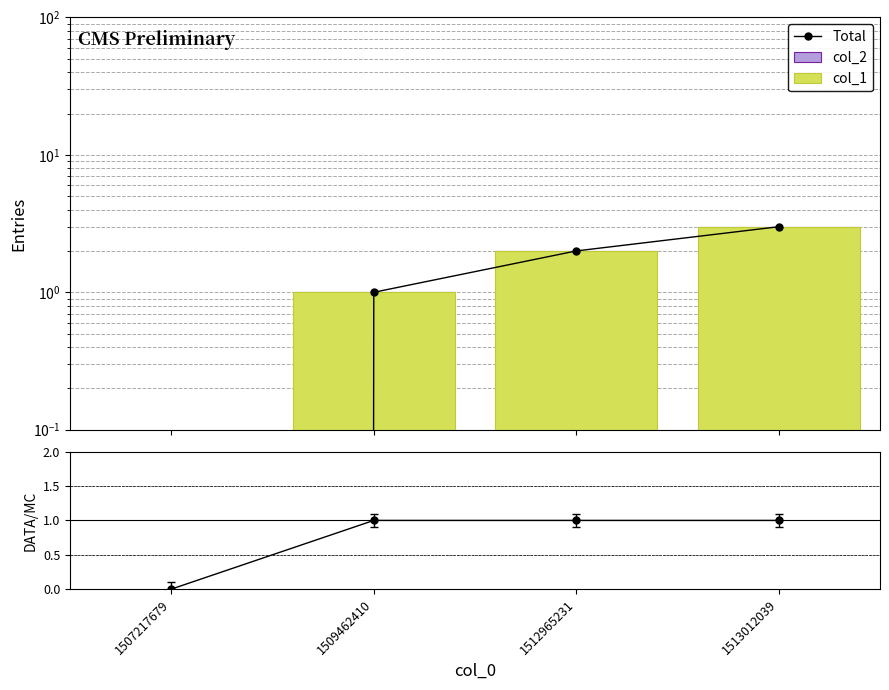

What is the spread (max minus min) of values at 1512965231?

2